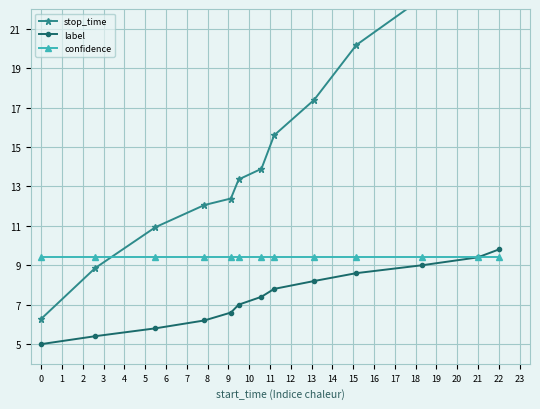

Between 6 and 10, which series saw the biggest shift?

stop_time